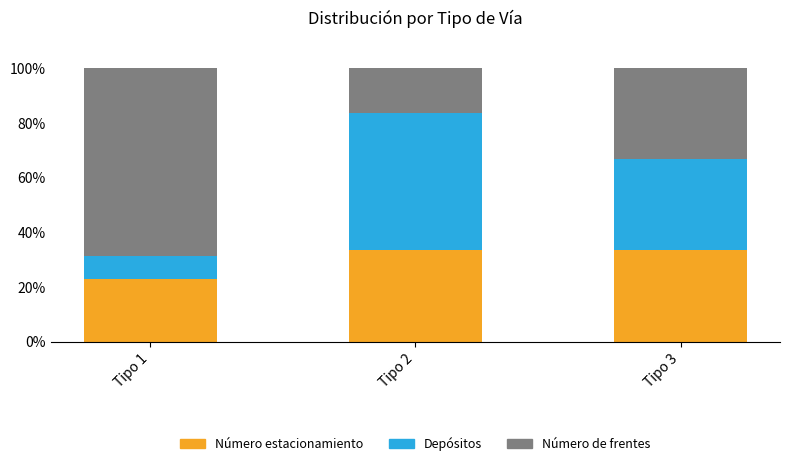

The value of Número estacionamiento at Tipo 2 is 9.8. True or false?

False